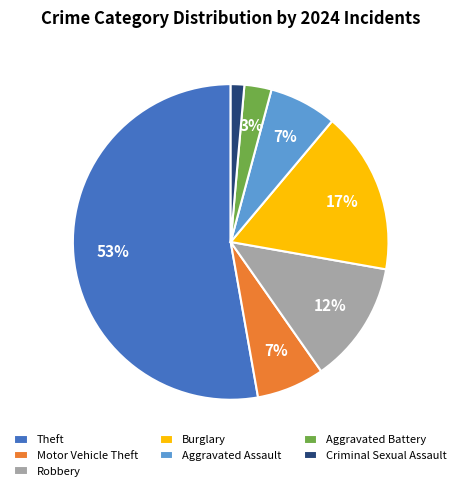

What percentage is the Criminal Sexual Assault slice, to the nearest percent?

1%